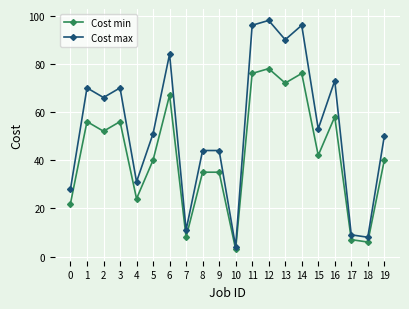

What is the value of the Cost max point at the 5th from the left?

31